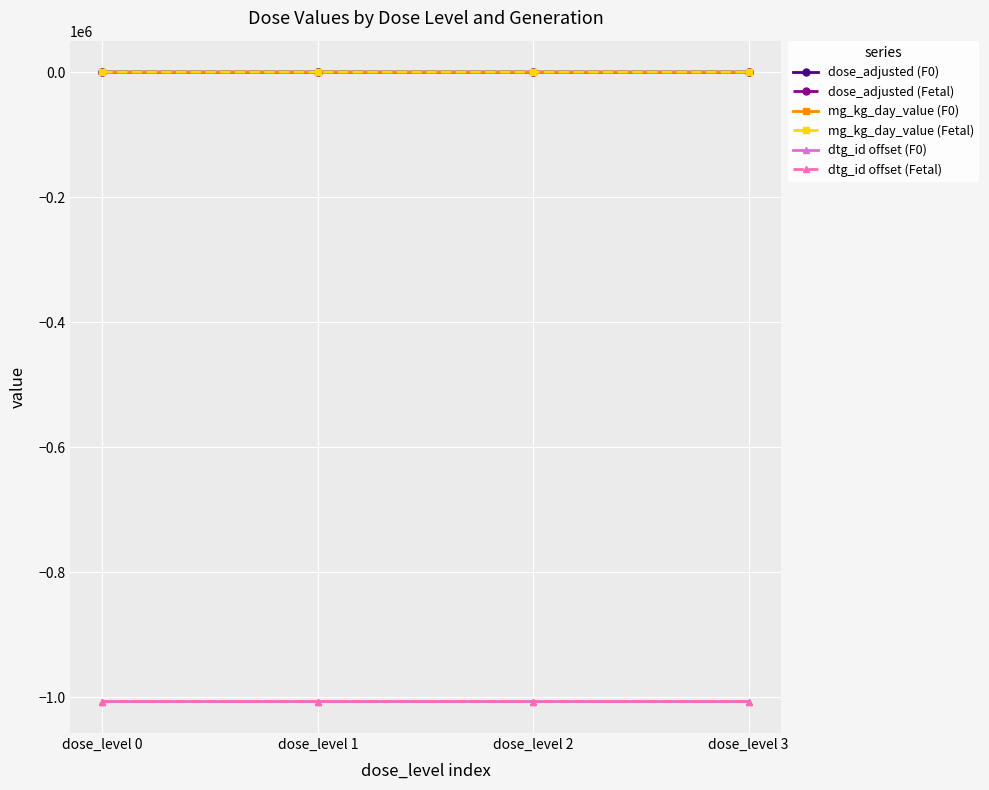

The value of dtg_id offset (Fetal) at dose_level 0 is -1006534.0. True or false?

True